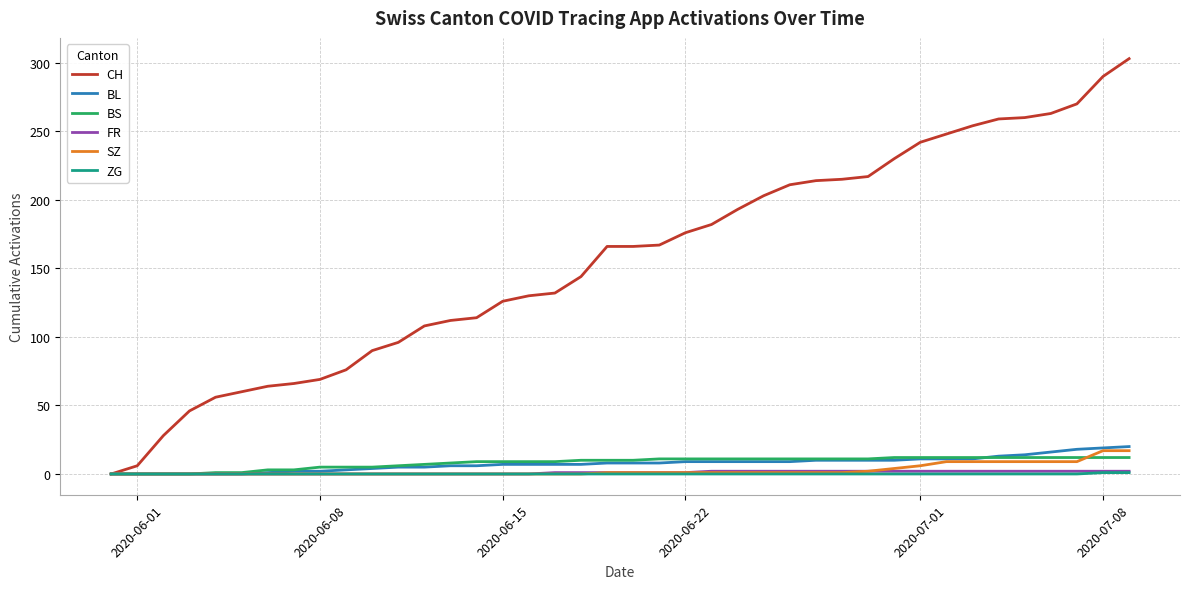

Which series has the largest total across all categories?

CH